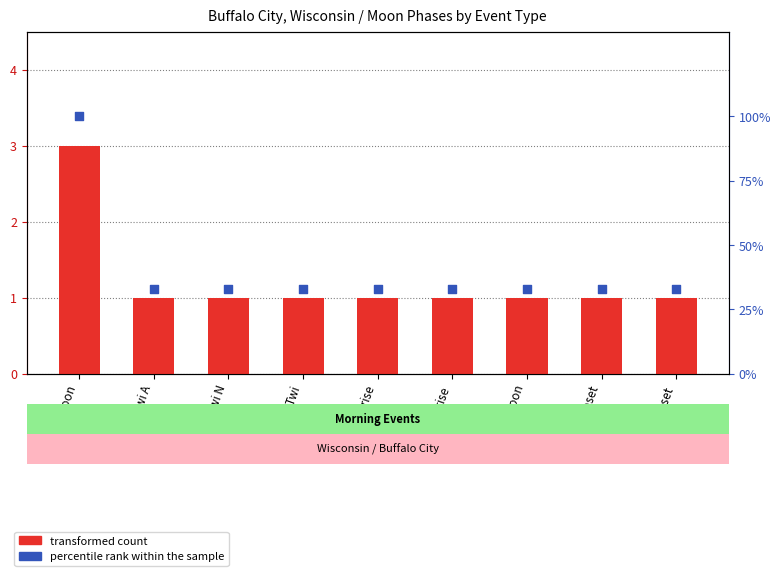

What are all the series names shown in the legend?

transformed count, percentile rank within the sample